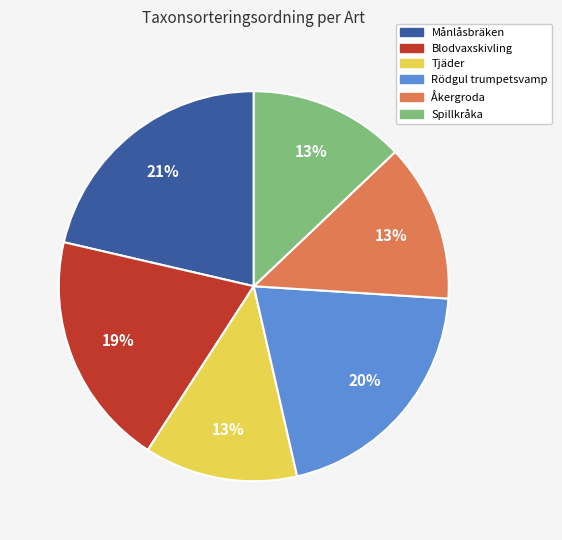

Is the sum of Spillkråka and Tjäder greater than half?

No